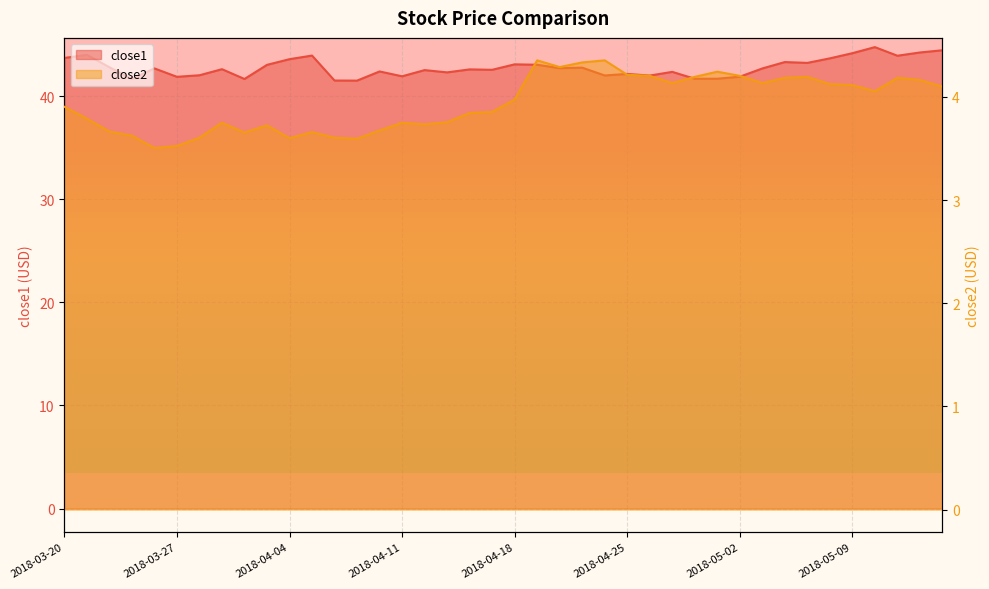

Where is the first local minimum for close2?

2018-03-26